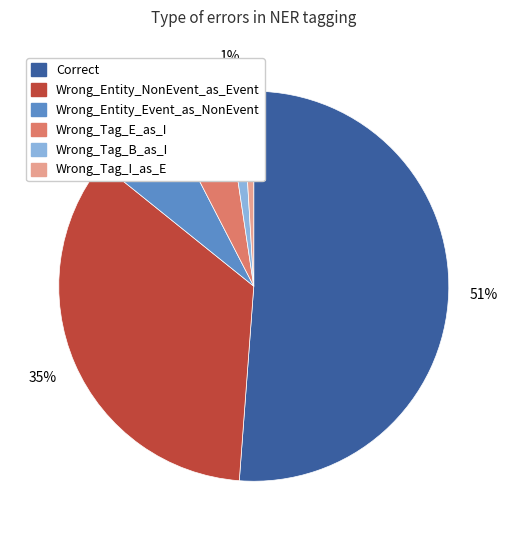

Which has a higher value, Wrong_Tag_E_as_I or Wrong_Entity_Event_as_NonEvent?

Wrong_Entity_Event_as_NonEvent